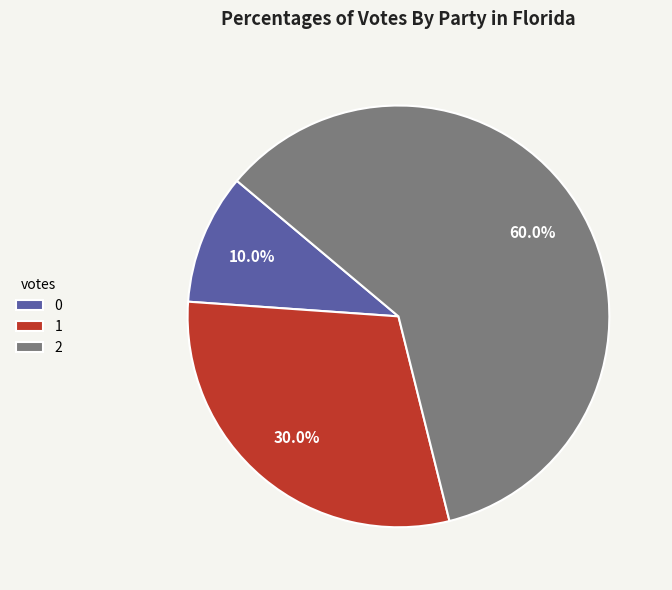

Which slice represents more than half of the pie?

2